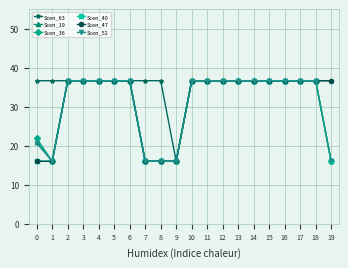

Is the value of Scen_36 at 7 greater than the value of Scen_63 at 7?

No